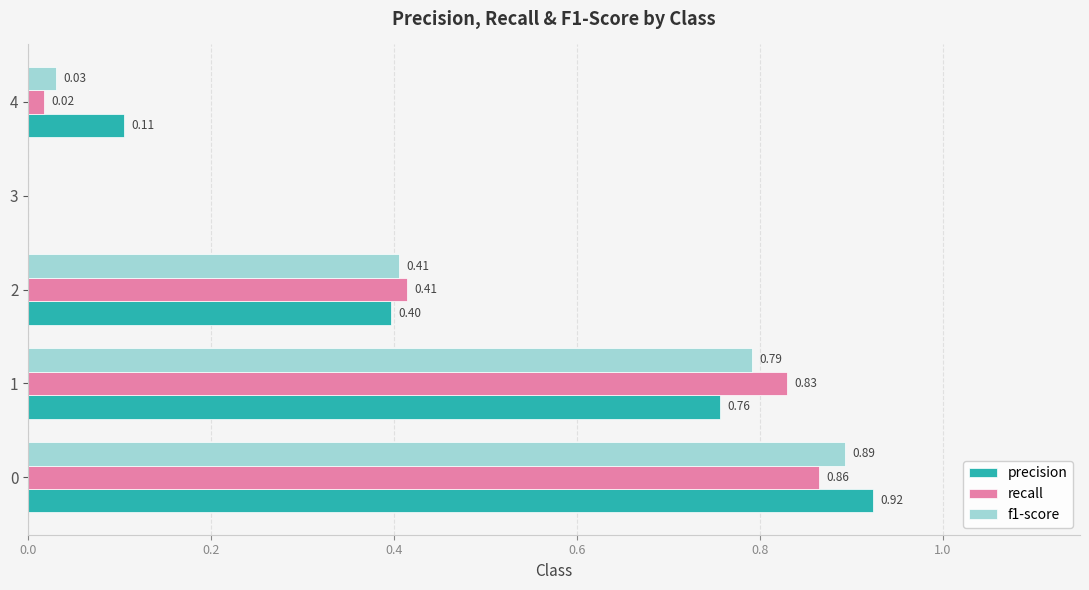

Is the value of f1-score at 3 greater than the value of precision at 0?

No